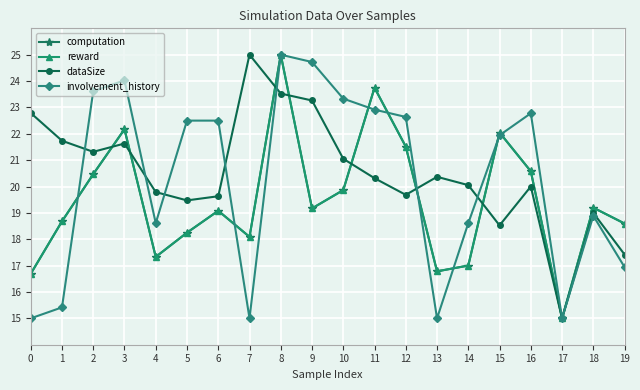

What is the difference between the maximum and minimum values in the reward series?

10.0